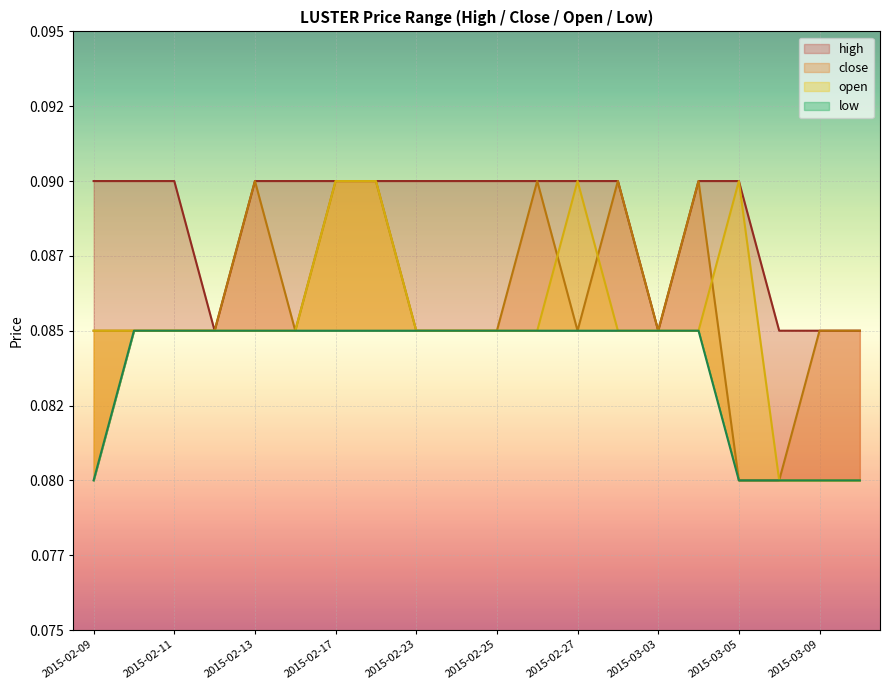

What is the value of the high point at the 17th from the left?

0.1